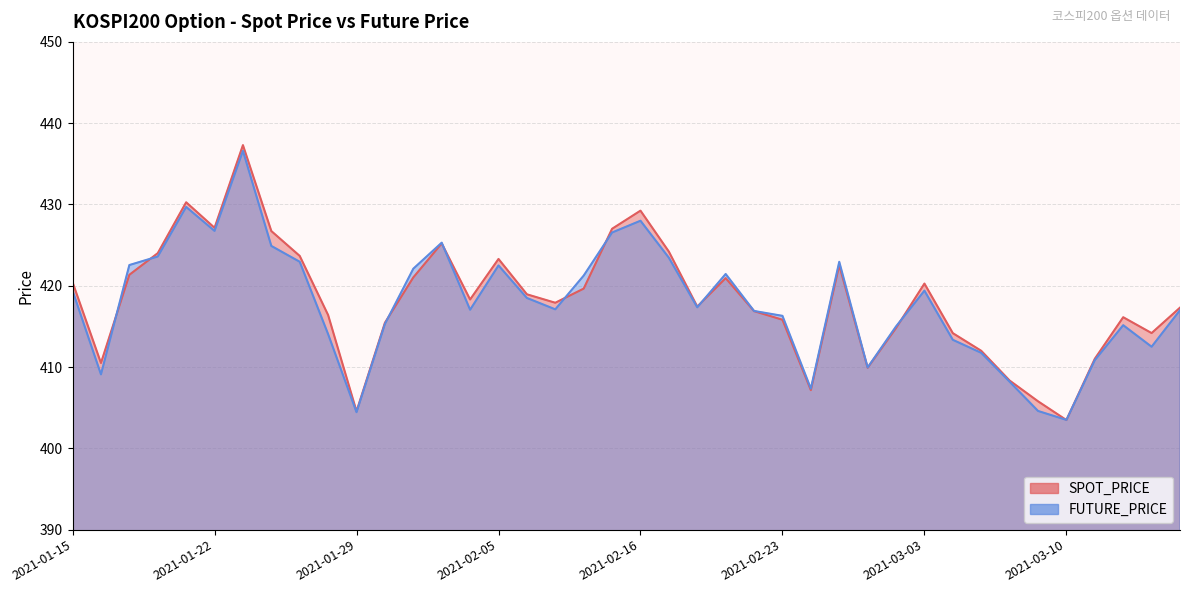

Reading right to left, what are all the values shown in this chart?

SPOT_PRICE: 2021-03-16=417.3	2021-03-15=414.2	2021-03-12=416.1	2021-03-11=411.0	2021-03-10=403.5	2021-03-09=405.8	2021-03-08=408.3	2021-03-05=412.0	2021-03-04=414.2	2021-03-03=420.3	2021-03-02=414.8	2021-02-26=409.9	2021-02-25=422.5	2021-02-24=407.2	2021-02-23=415.8	2021-02-22=416.9	2021-02-19=420.9	2021-02-18=417.4	2021-02-17=424.2	2021-02-16=429.2	2021-02-15=427.0	2021-02-10=419.6	2021-02-09=417.9	2021-02-08=418.9	2021-02-05=423.3	2021-02-04=418.3	2021-02-03=425.2	2021-02-02=421.0	2021-02-01=415.4	2021-01-29=404.6	2021-01-28=416.4	2021-01-27=423.7	2021-01-26=426.7	2021-01-25=437.3	2021-01-22=427.1	2021-01-21=430.3	2021-01-20=424.0	2021-01-19=421.4	2021-01-18=410.5	2021-01-15=420.4
FUTURE_PRICE: 2021-03-16=417.0	2021-03-15=412.5	2021-03-12=415.1	2021-03-11=410.9	2021-03-10=403.5	2021-03-09=404.6	2021-03-08=408.2	2021-03-05=411.8	2021-03-04=413.4	2021-03-03=419.4	2021-03-02=415.0	2021-02-26=409.9	2021-02-25=422.9	2021-02-24=407.4	2021-02-23=416.3	2021-02-22=416.9	2021-02-19=421.4	2021-02-18=417.4	2021-02-17=423.4	2021-02-16=428.0	2021-02-15=426.6	2021-02-10=421.2	2021-02-09=417.1	2021-02-08=418.5	2021-02-05=422.5	2021-02-04=417.1	2021-02-03=425.3	2021-02-02=422.1	2021-02-01=415.3	2021-01-29=404.4	2021-01-28=414.1	2021-01-27=422.9	2021-01-26=424.9	2021-01-25=436.6	2021-01-22=426.8	2021-01-21=429.7	2021-01-20=423.6	2021-01-19=422.6	2021-01-18=409.1	2021-01-15=419.4